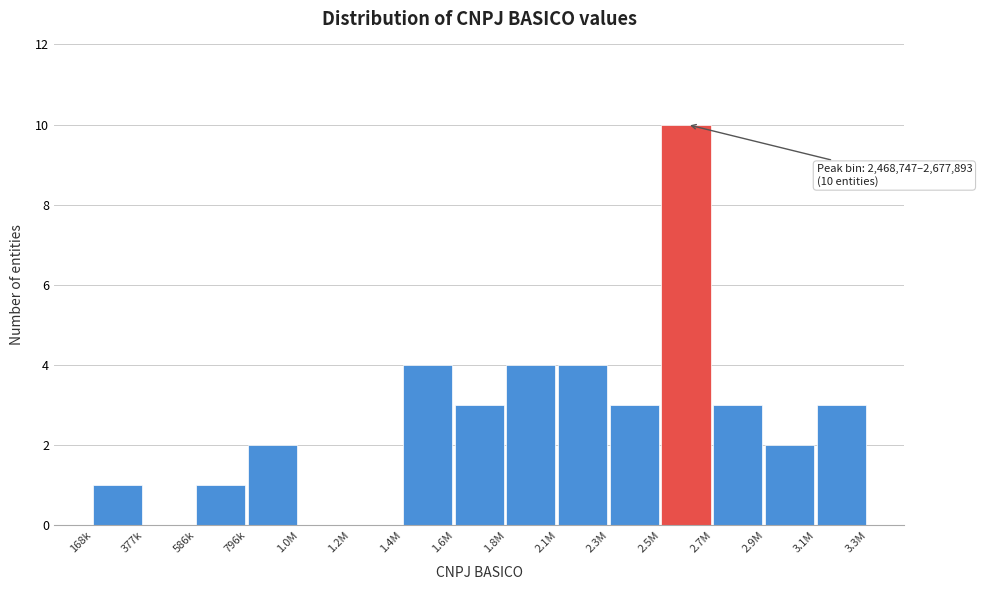

Reading left to right, transcribe all the data shown in this chart.

168k=1	377k=0	586k=1	796k=2	1.0M=0	1.2M=0	1.4M=4	1.6M=3	1.8M=4	2.1M=4	2.3M=3	2.5M=10	2.7M=3	2.9M=2	3.1M=3